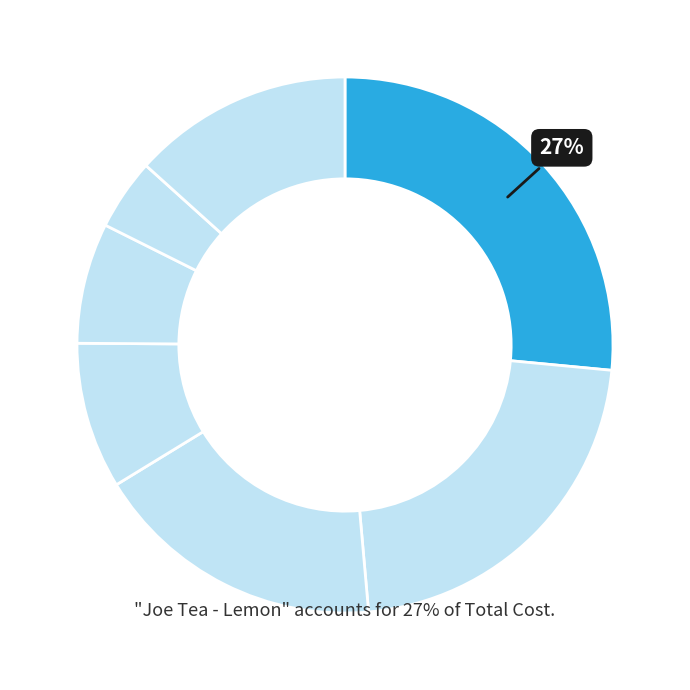

Which category has the biggest portion of the pie?

Joe Tea - Lemon